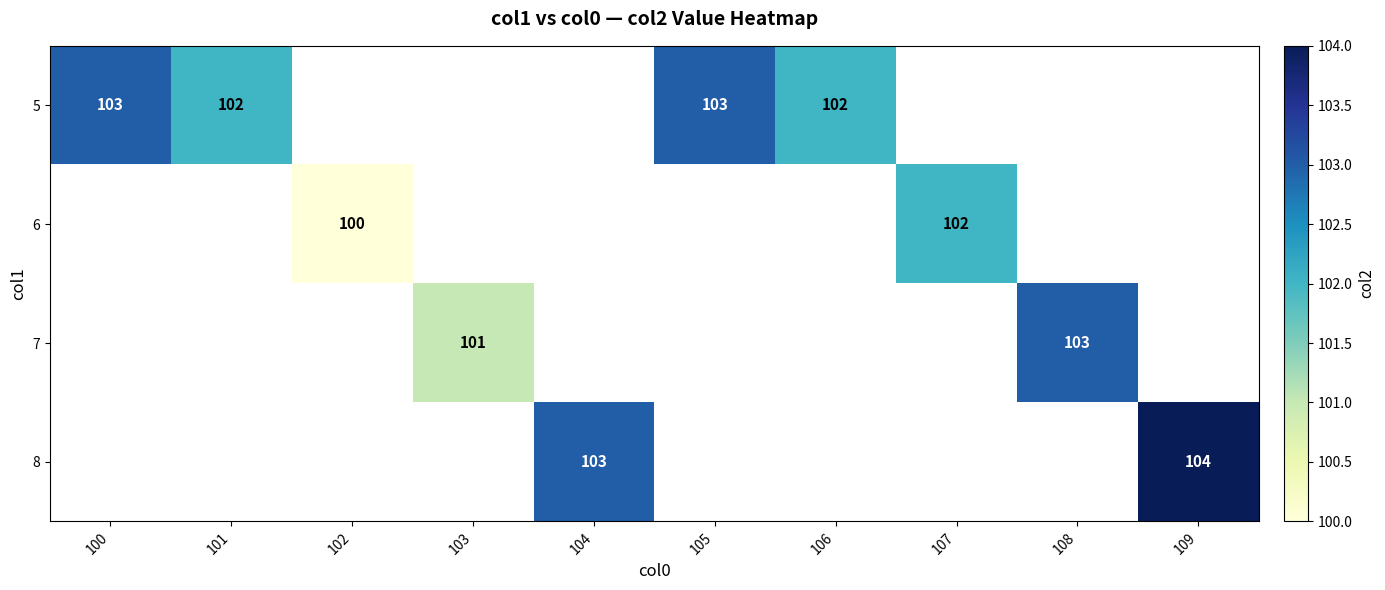

Is it true that 5 equals 102 at 101?

True